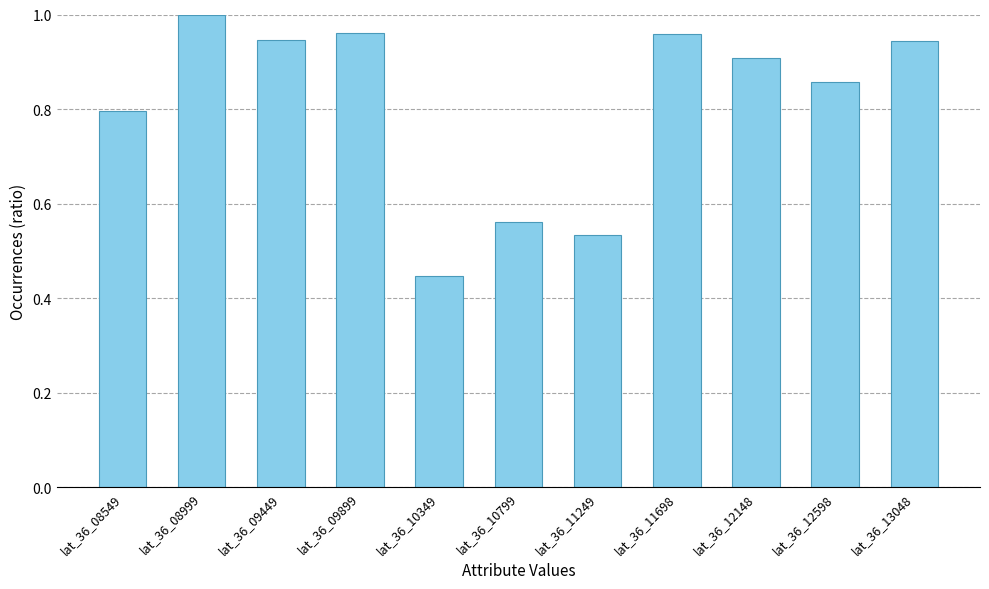

Is it true that the value at lat_36_13048 is 1.7?

False